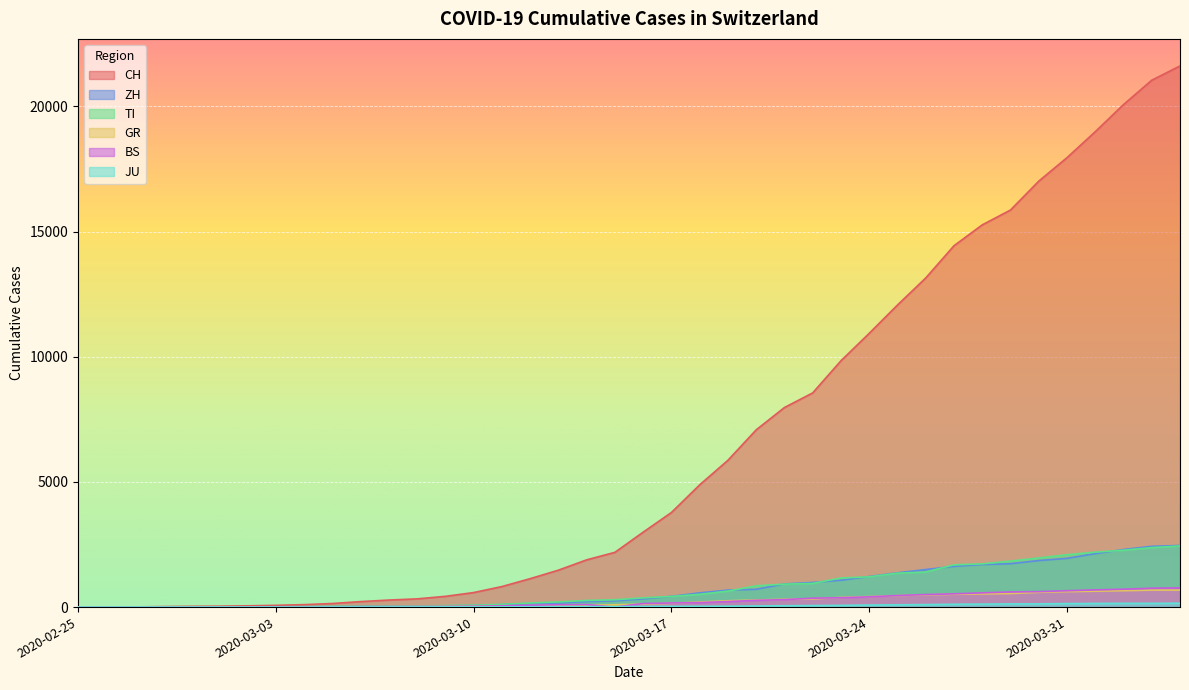

The value of JU at 2020-02-27 is 1. True or false?

True